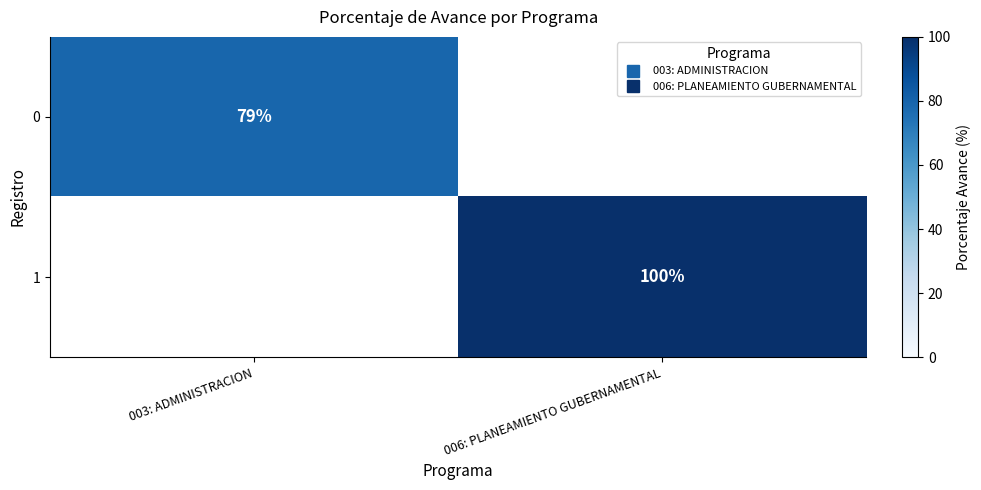

List the series in order of their peak value, highest first.

1, 0